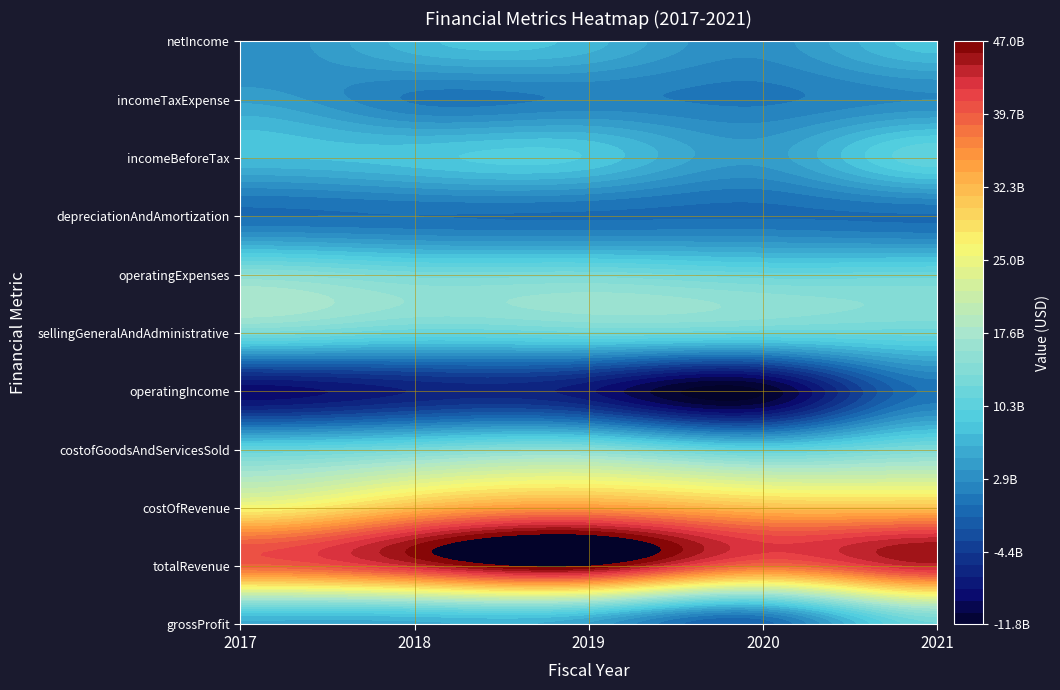

True or false: 2019-12-31 has a value of -12840278456 at operatingIncome.

False